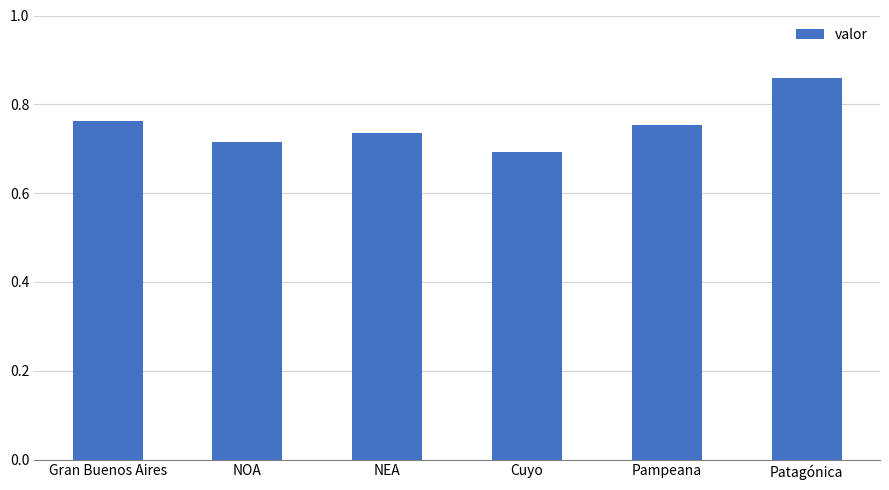

Rank the categories by value from highest to lowest.

Patagónica, Gran Buenos Aires, Pampeana, NEA, NOA, Cuyo